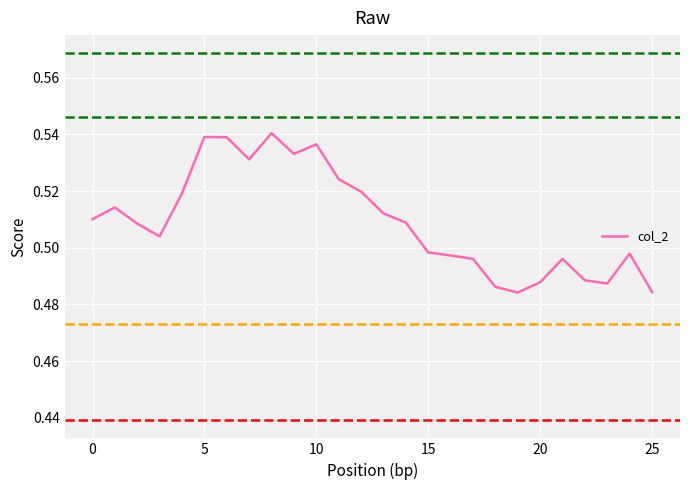

How many lines are shown in the chart?

1